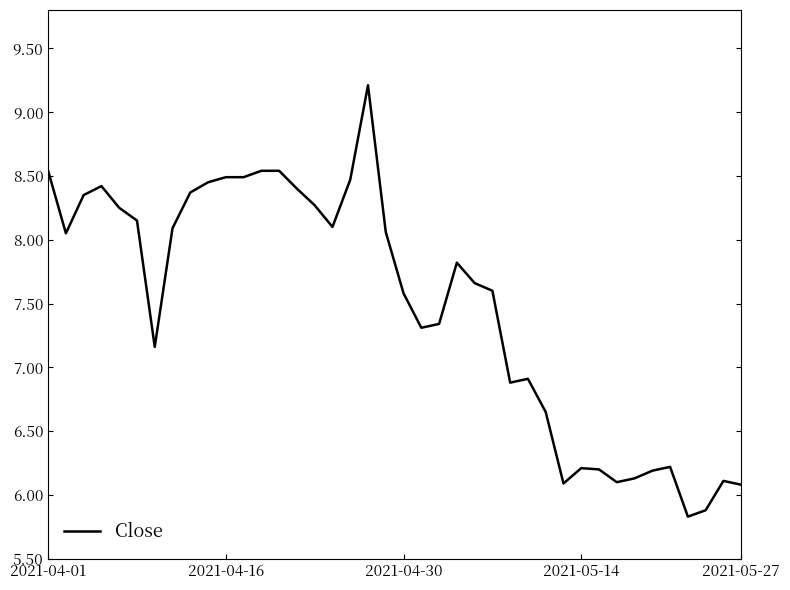

What is the average value?

7.5